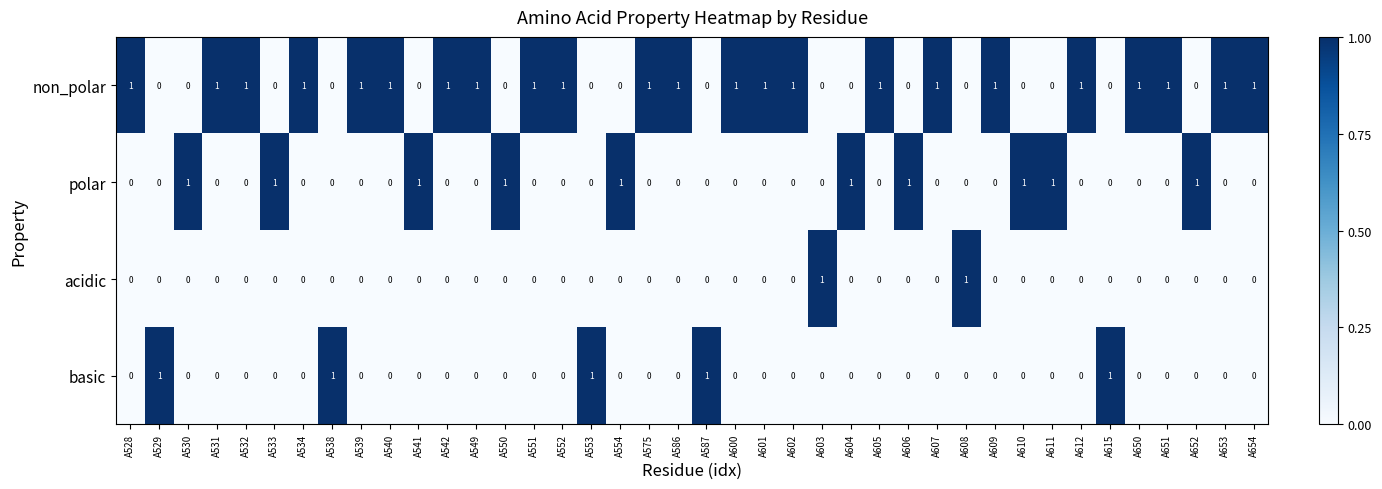

The value of non_polar at A532 is 2. True or false?

False